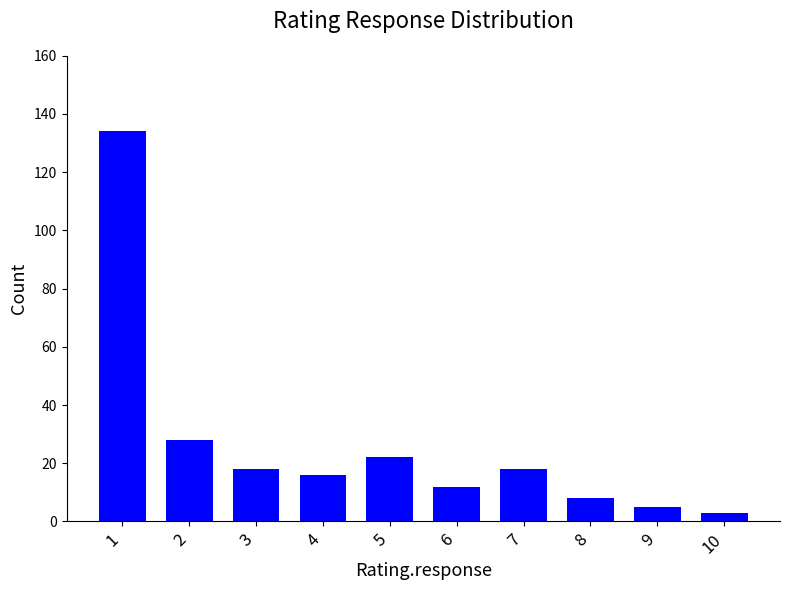

Between 9 and 7, which is larger?

7